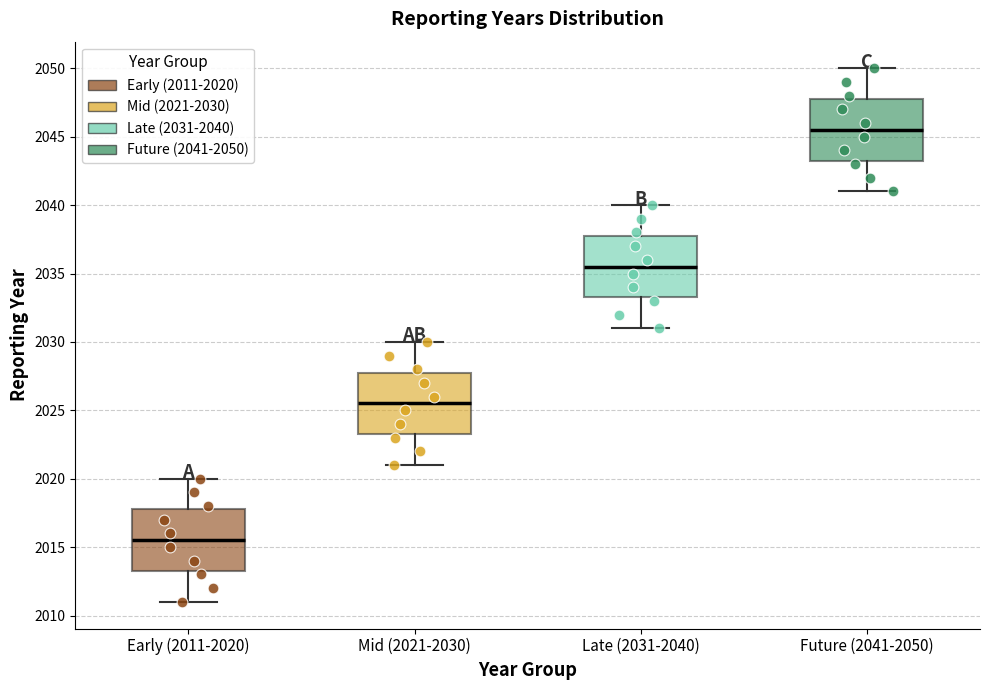

Which box has the highest median line?

Future (2041-2050)